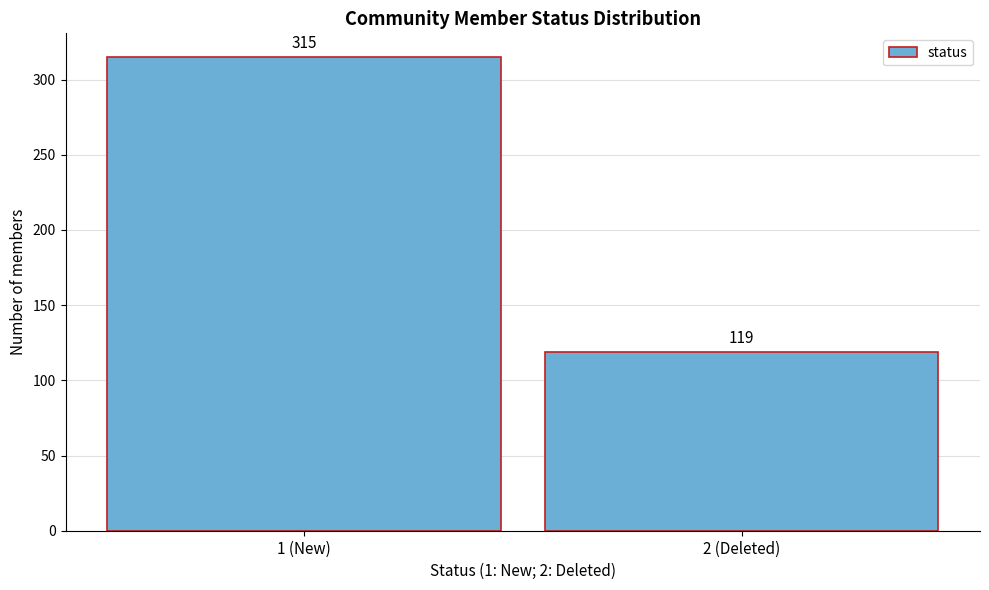

Reading left to right, transcribe all the data shown in this chart.

315	119